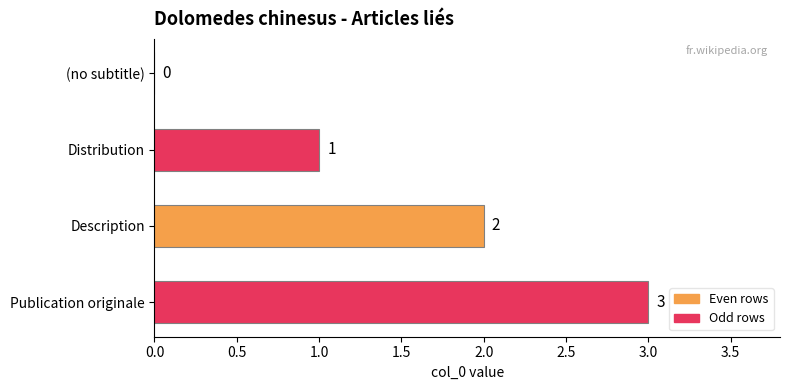

Approximately how many times larger is the value at Distribution compared to Publication originale?

0.3